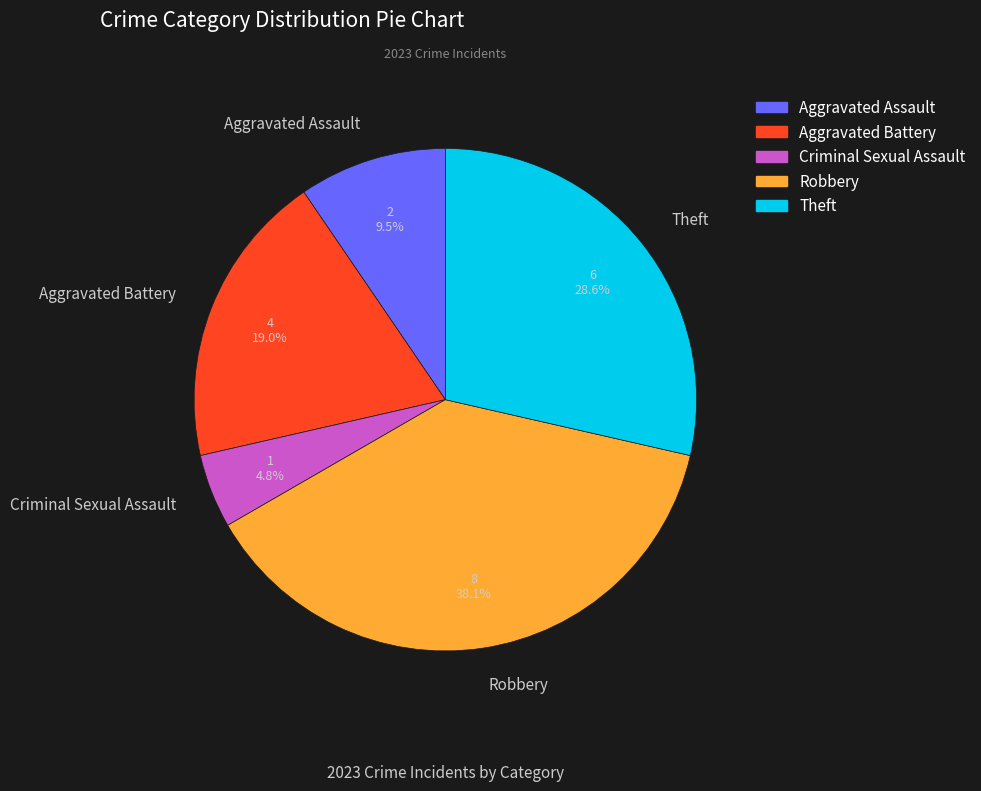

Do Criminal Sexual Assault and Theft together represent more than half of the pie?

No